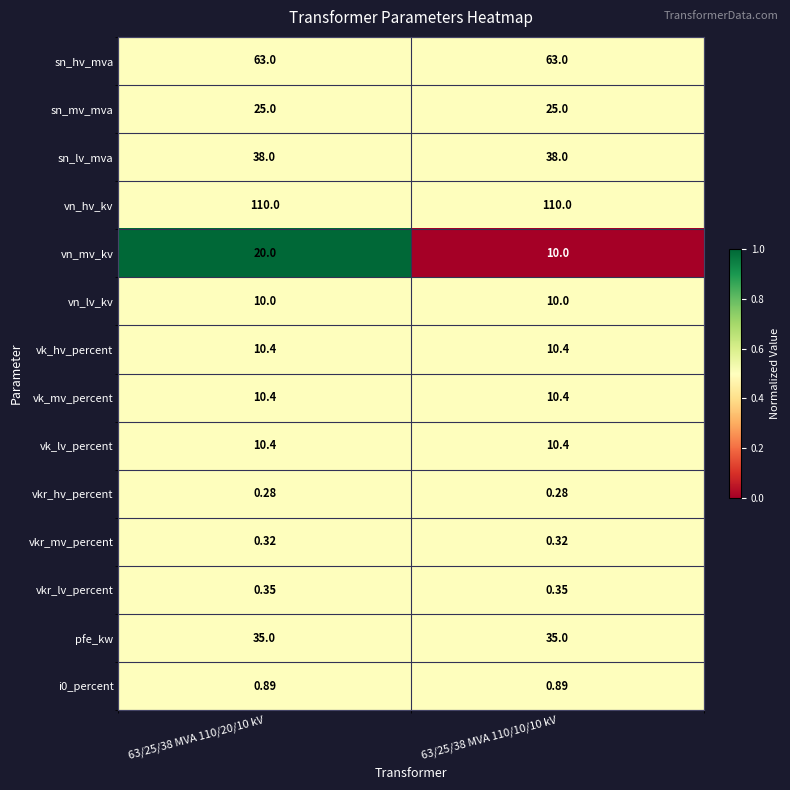

Which series has the largest total across all categories?

vn_hv_kv